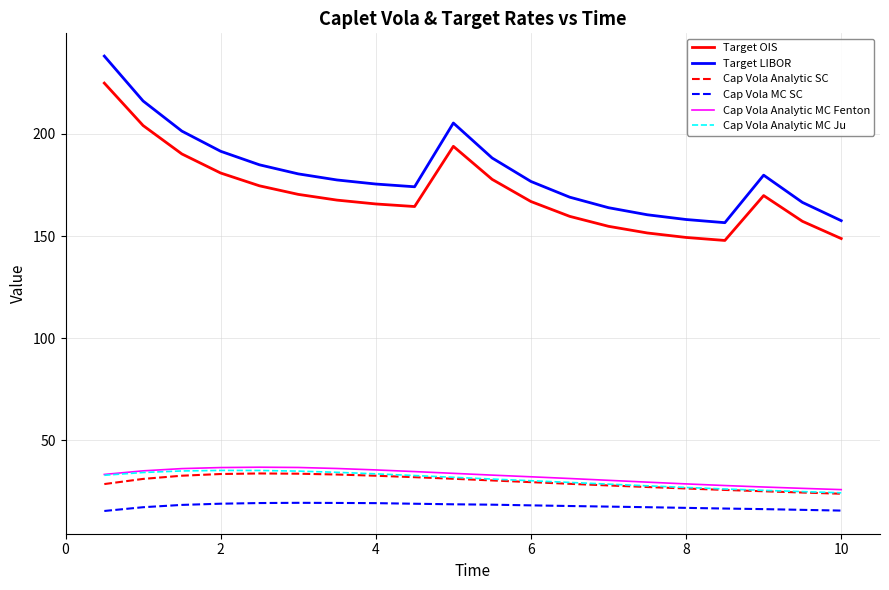

What is the minimum value shown in the chart?

15.5